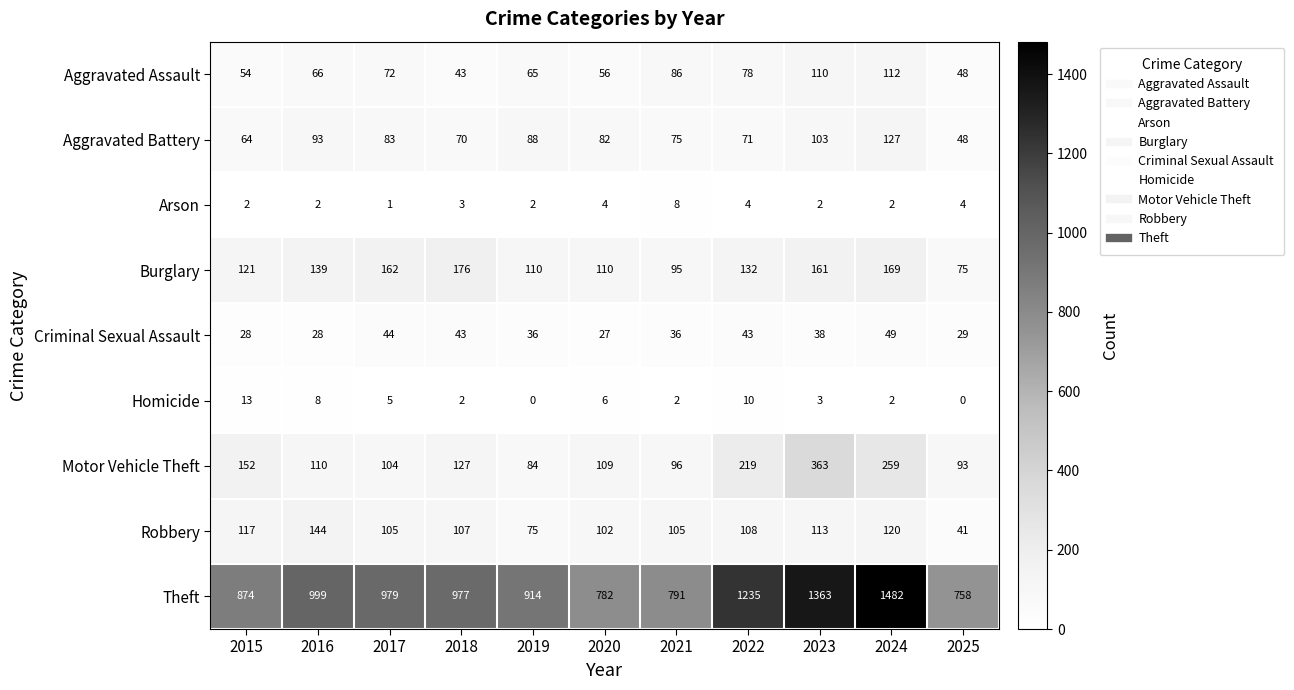

Is it true that Arson equals 4 at 2020?

True